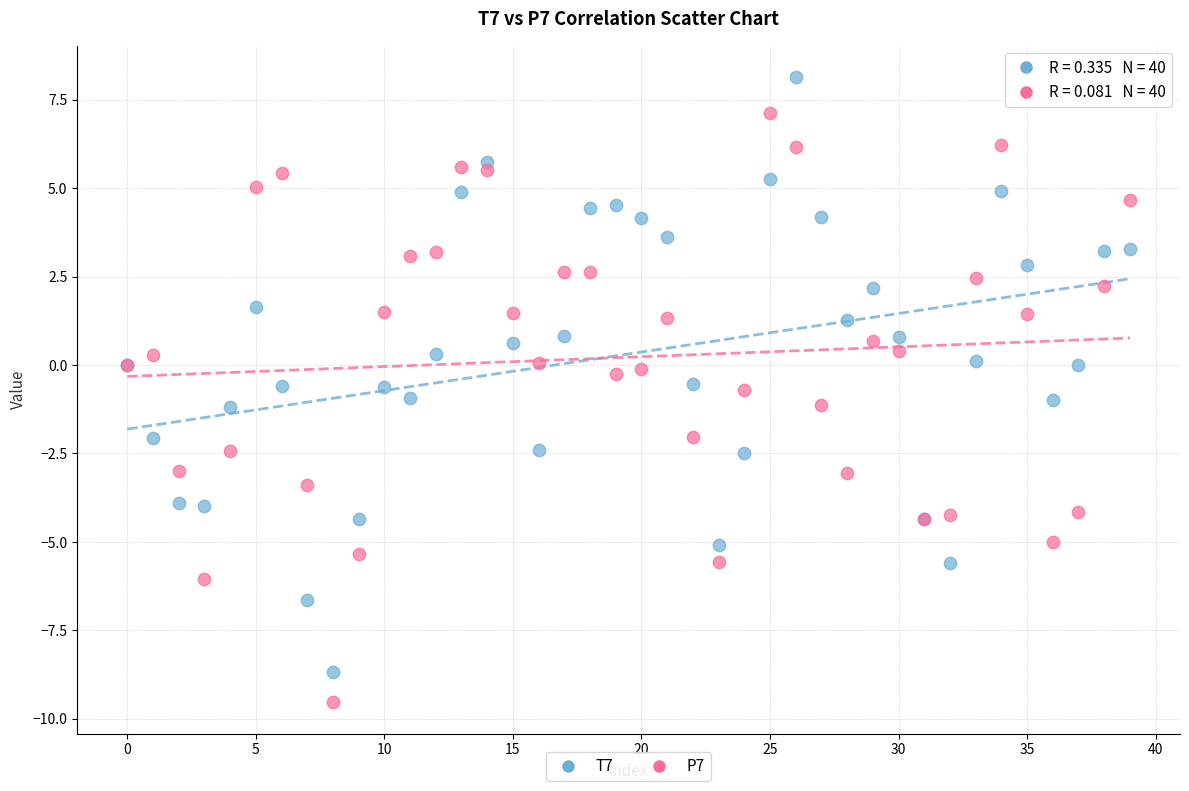

Which series contains the highest Y value?

T7